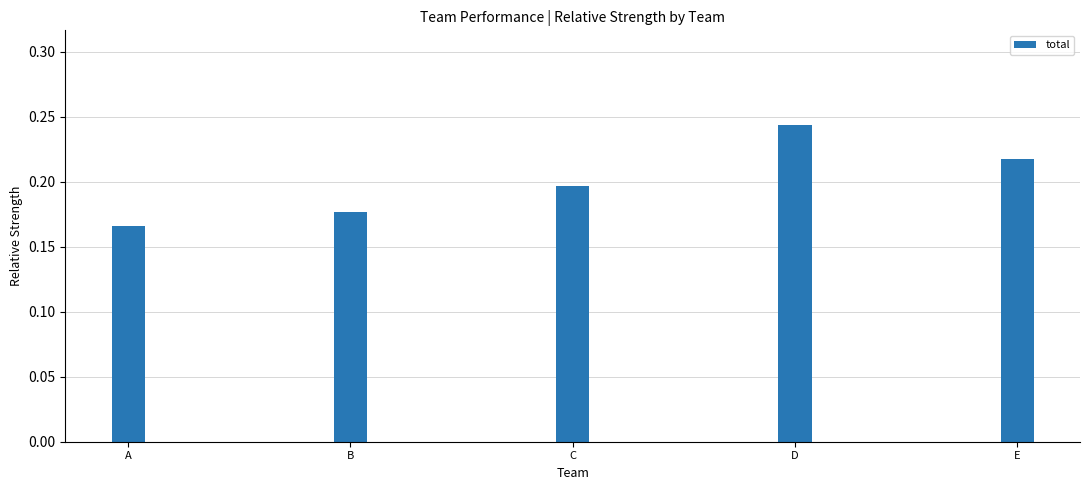

List the labels in order of value, largest first.

D, E, C, B, A